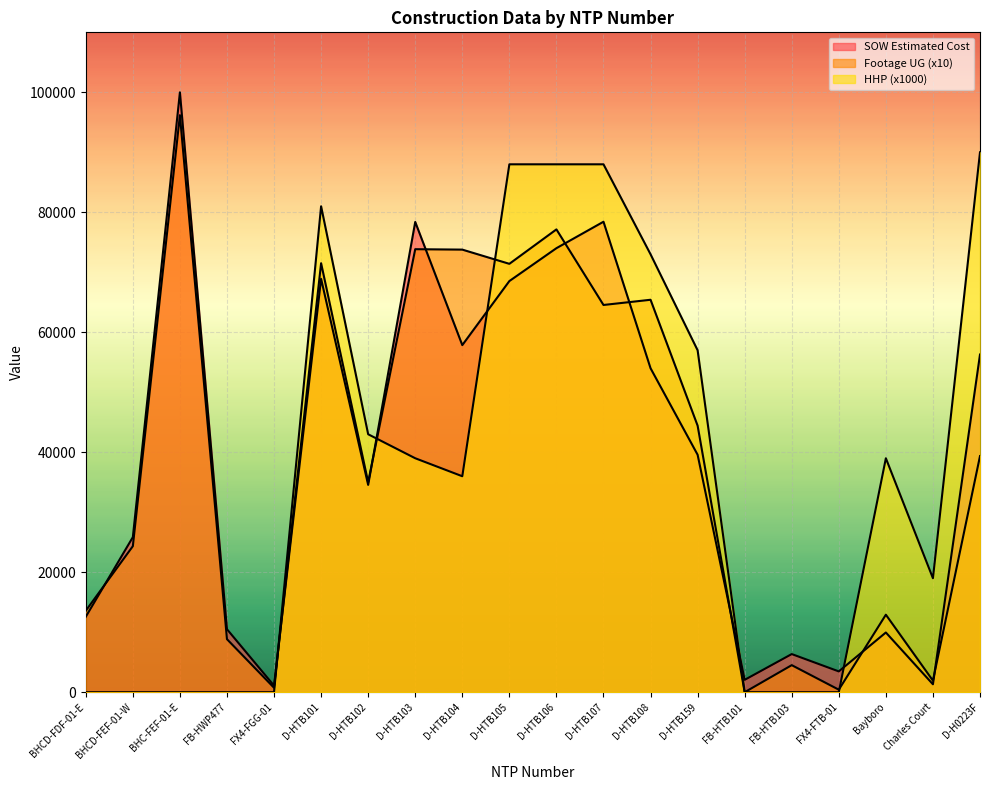

Which series changed the most between D-HTB101 and D-HTB105?

HHP